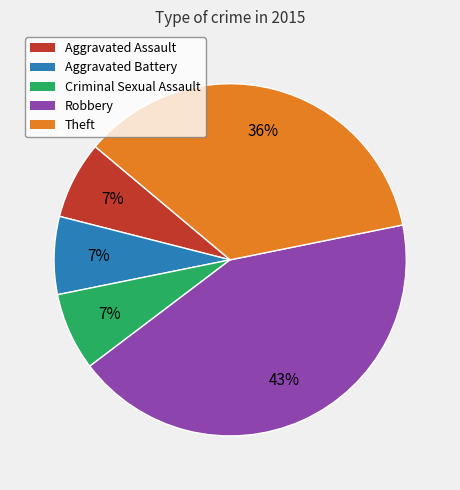

Is there a majority slice in this chart?

No